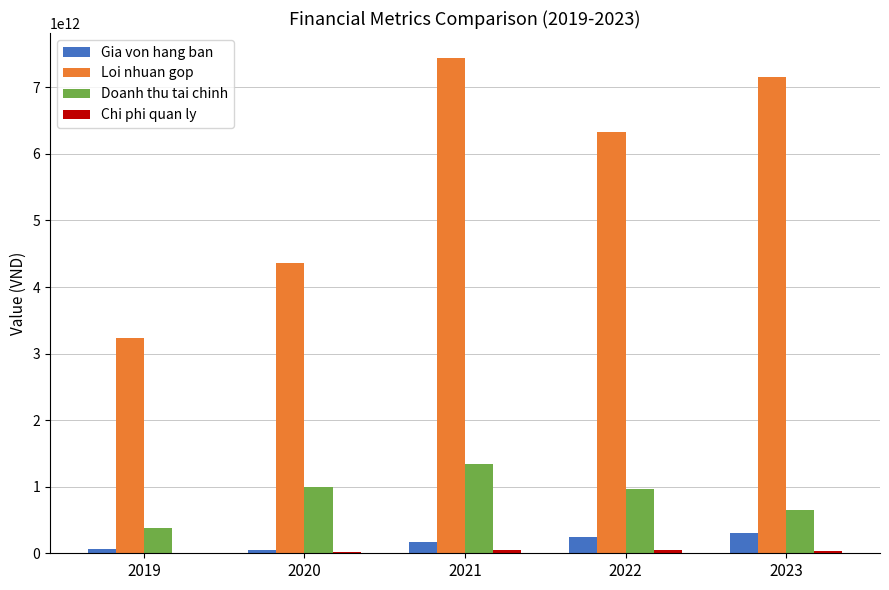

Is the value of Loi nhuan gop at 2019 greater than the value of Gia von hang ban at 2023?

Yes